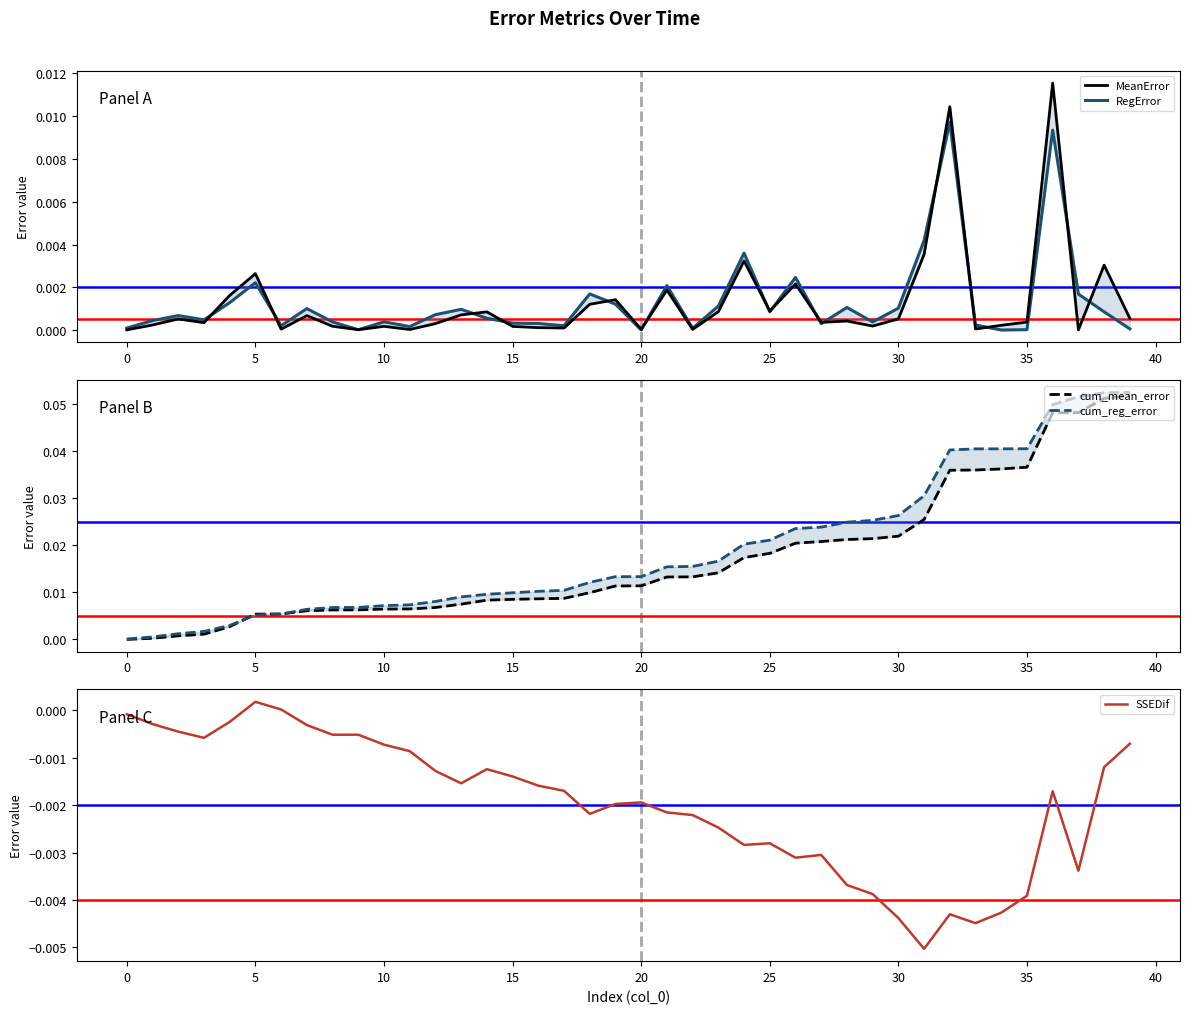

True or false: cum_reg_error and MeanError intersect in this chart.

False